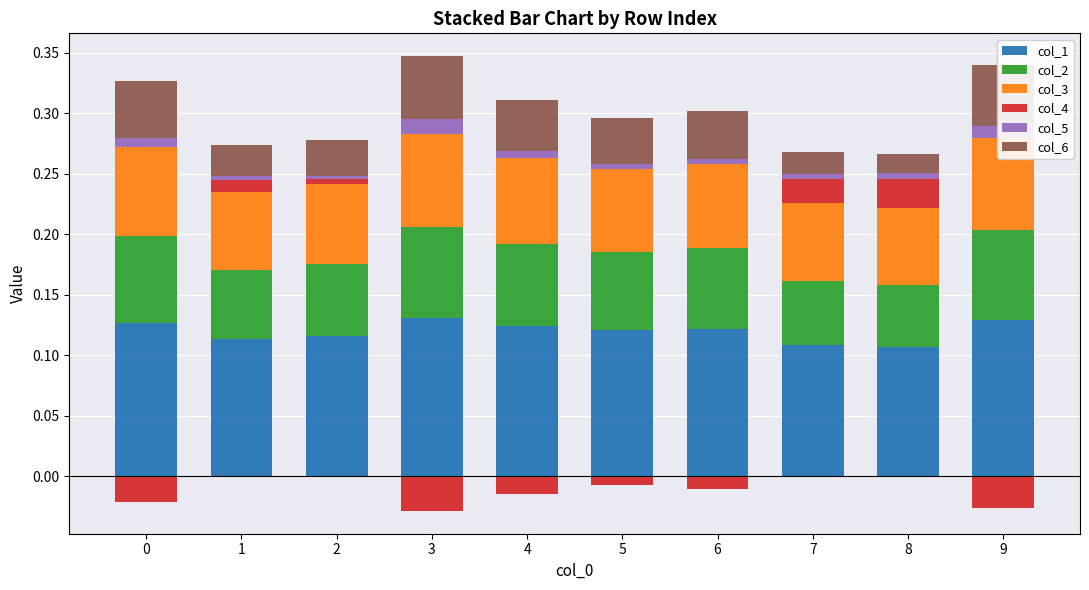

The col_1 series shows 0.1 at 5. True or false?

False